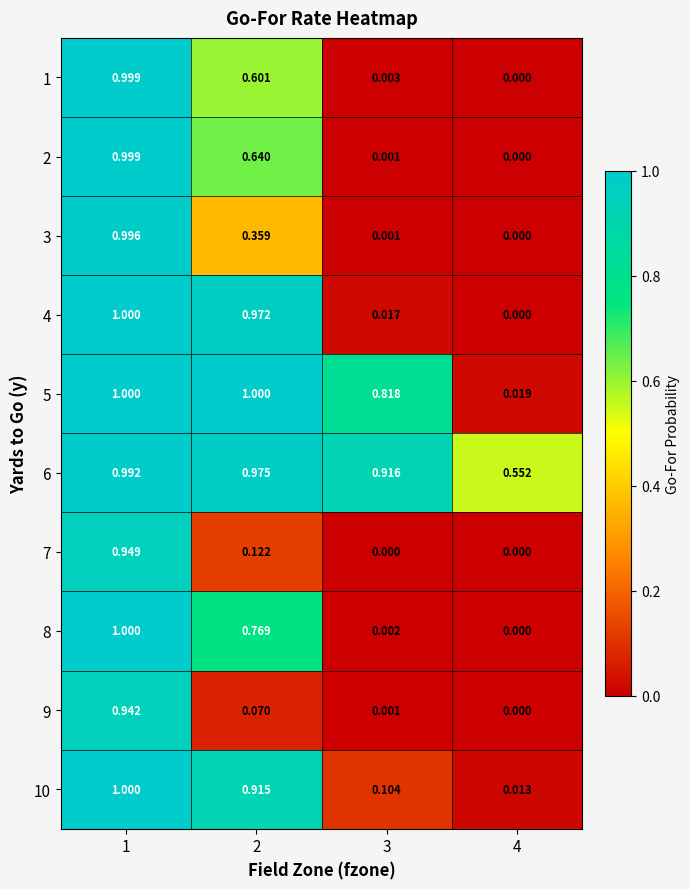

Is the value of 4 at 3 greater than the value of 10 at 4?

Yes